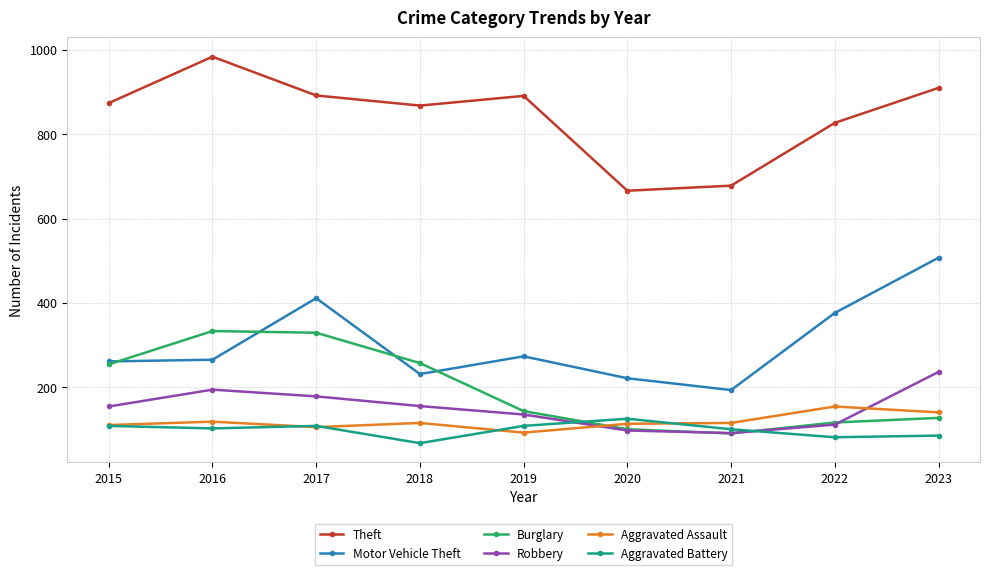

True or false: Aggravated Assault has a value of 110 at 2015.

True